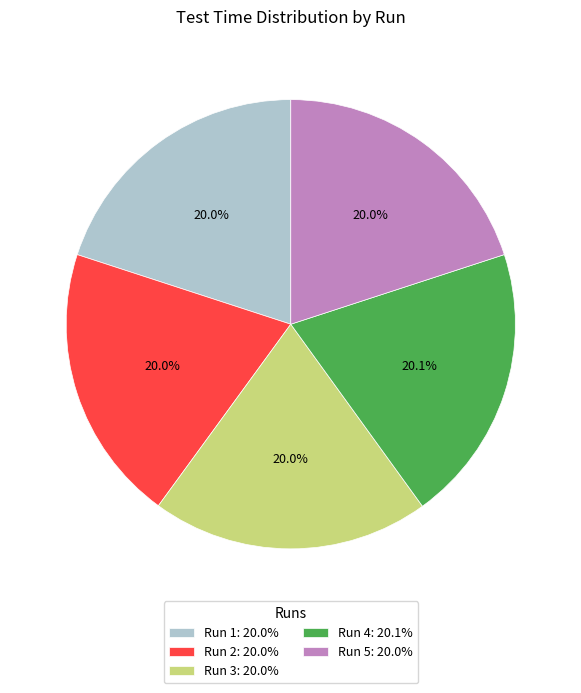

What percentage do Run 5: 20.0% and Run 1: 20.0% together represent?

40.0%